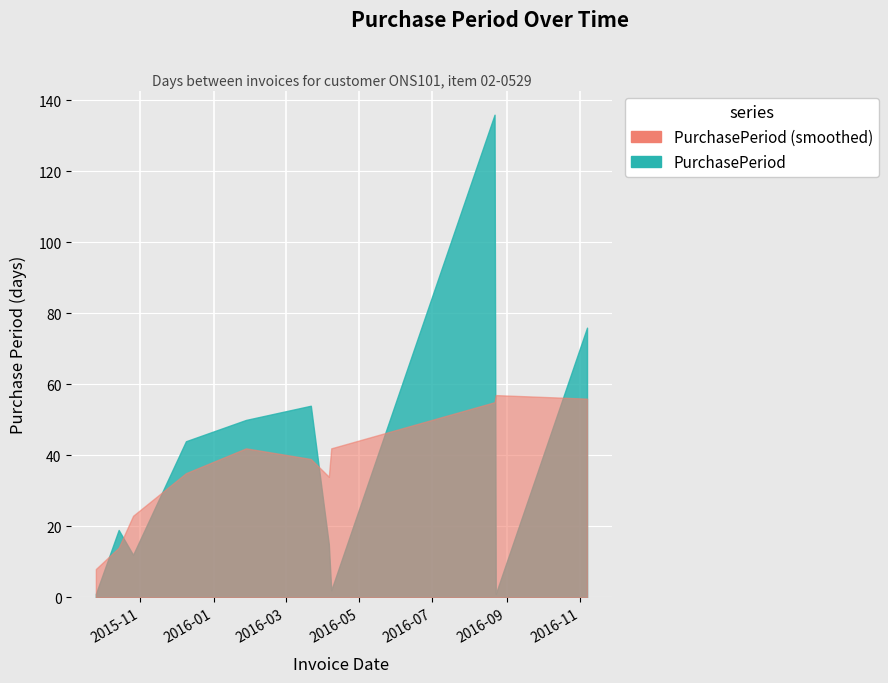

Which category has the lowest value across all series?

2015-09-25